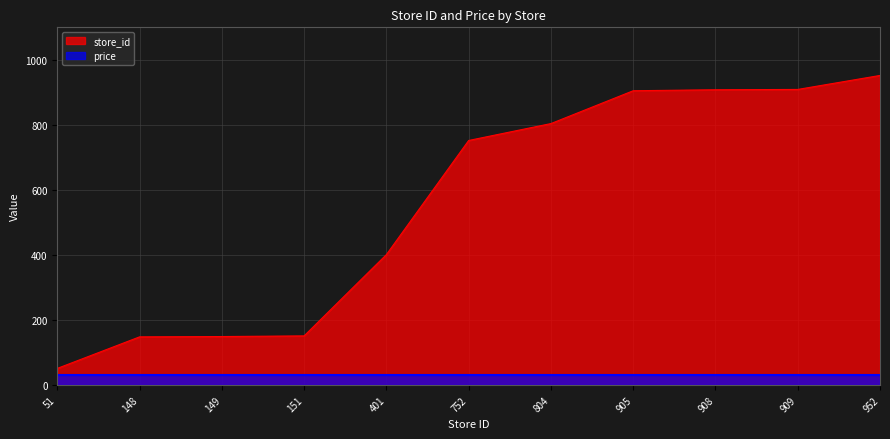

How many lines are shown in the chart?

2